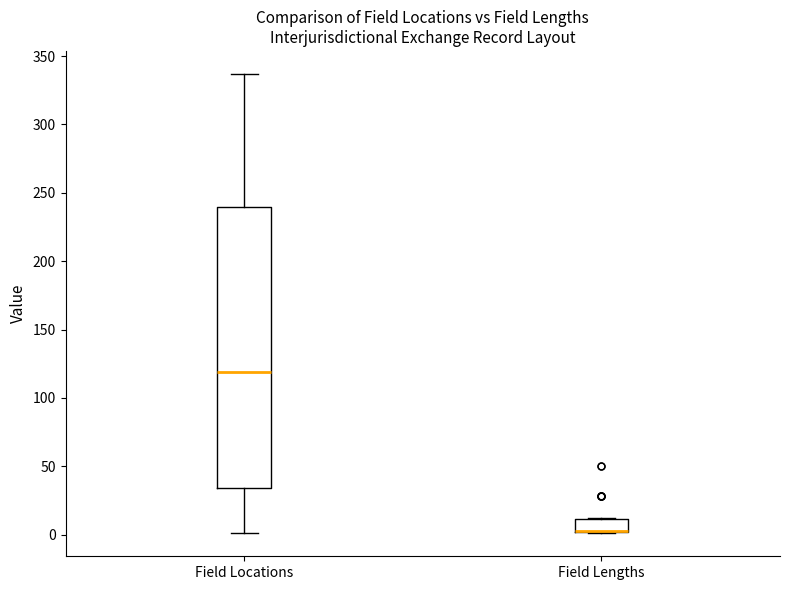

Comparing the boxes themselves (not the whiskers), which one is the tallest?

Field Locations